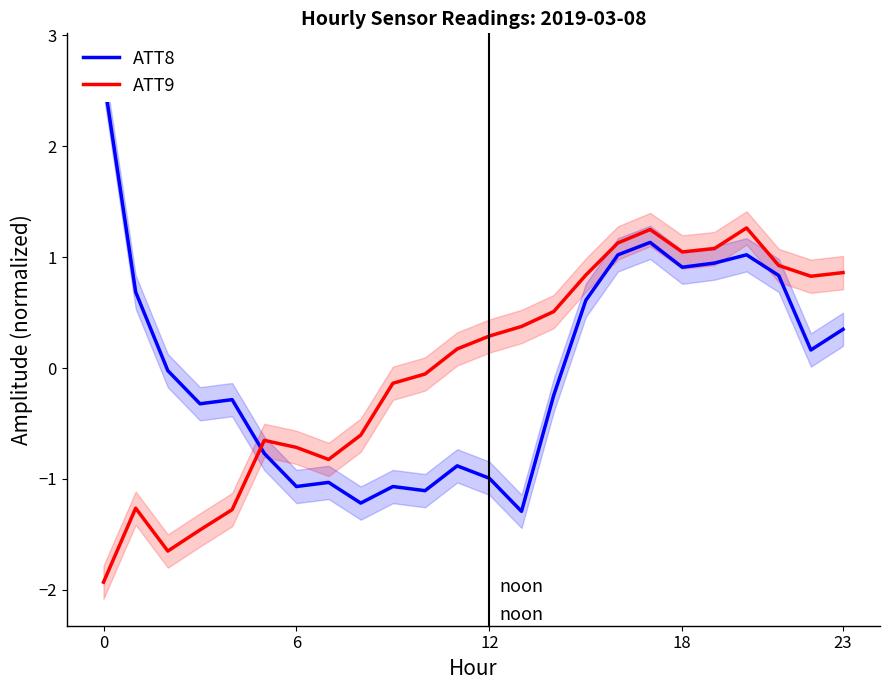

How many interior local peaks does the ATT8 series have?

6